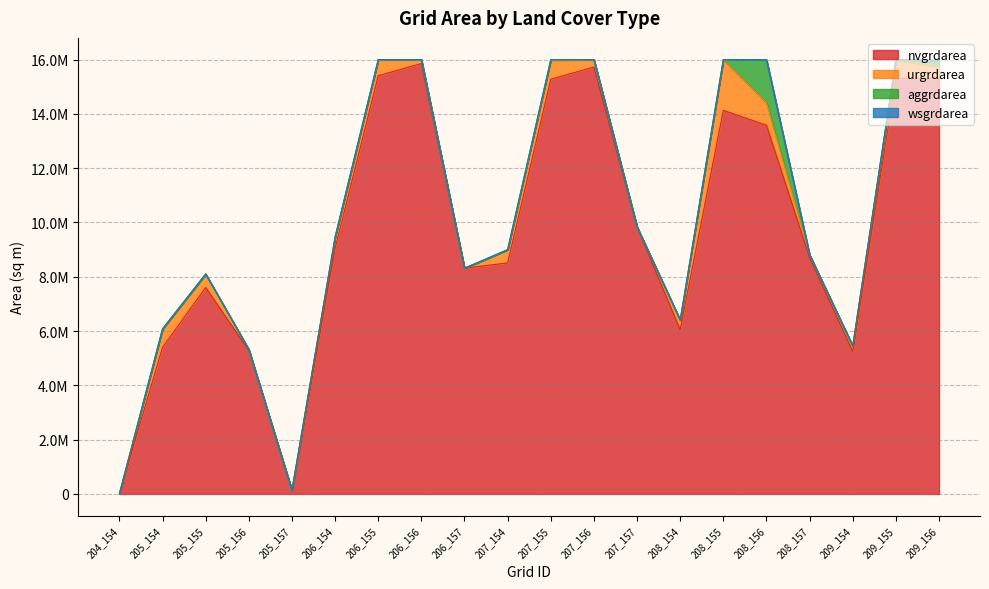

Which series has the largest total across all categories?

nvgrdarea